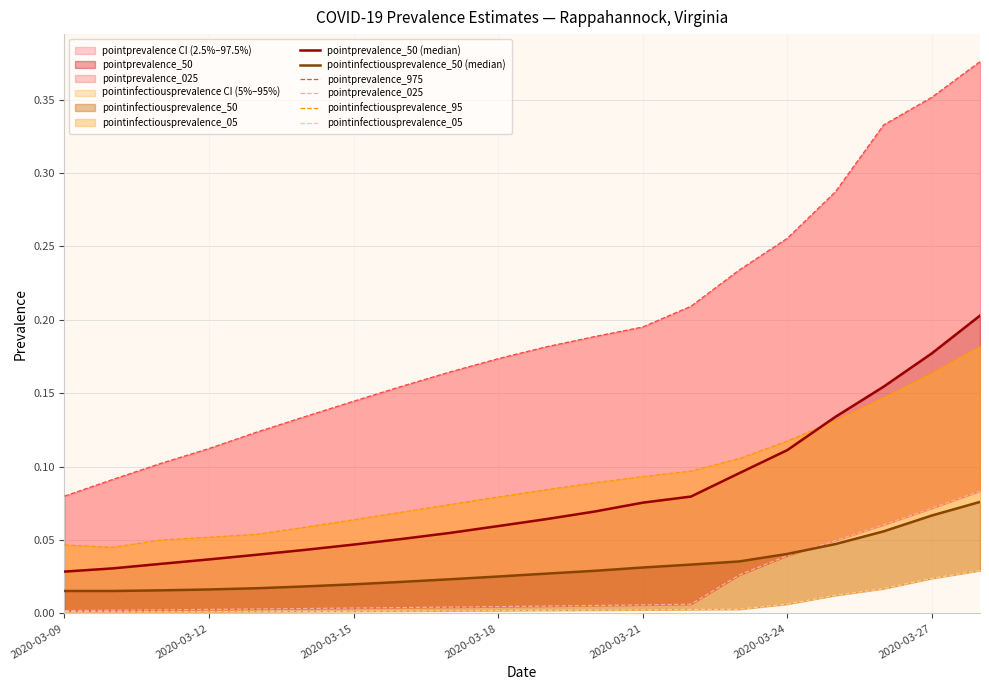

Where is pointprevalence_025 nearest to the value 0?

2020-03-09